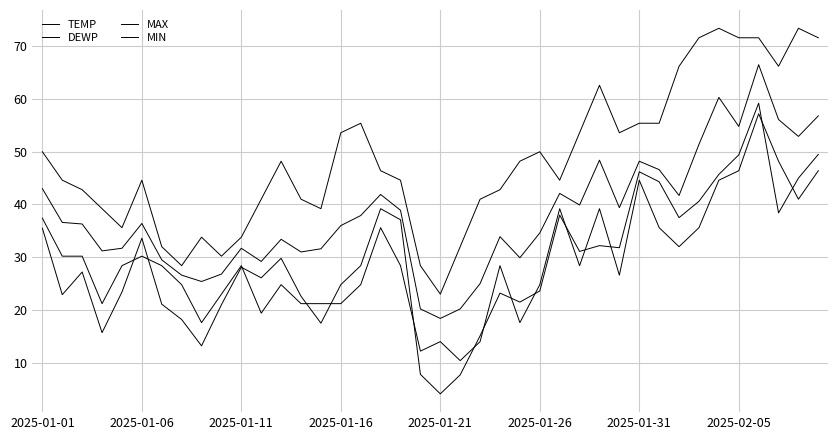

Does the chart display data point markers on the line(s)?

No